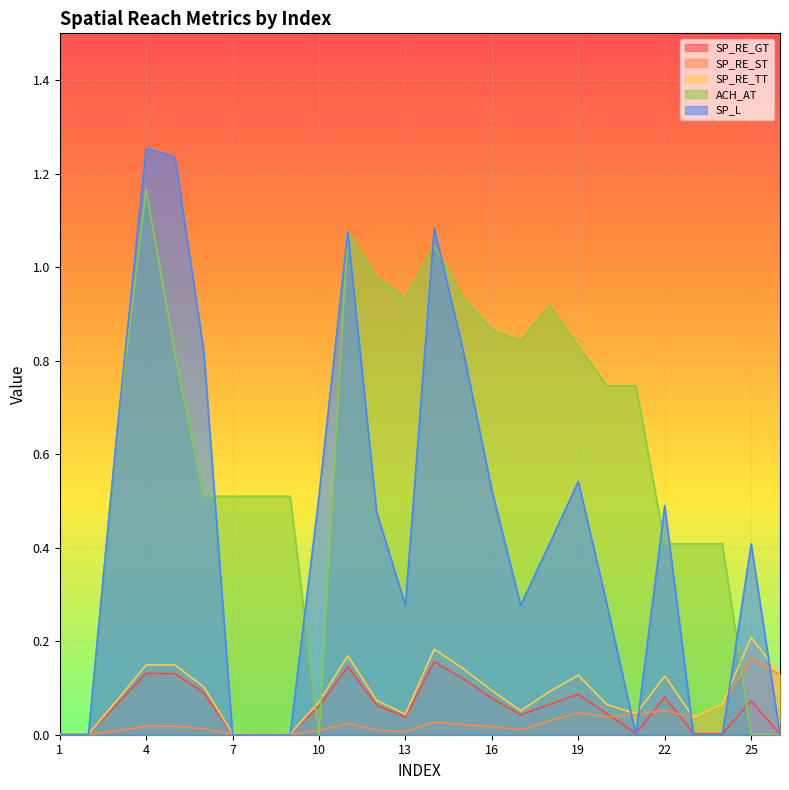

List the labels in order of SP_L value, largest first.

4, 5, 14, 11, 15, 6, 3, 19, 16, 10, 22, 12, 18, 25, 13, 17, 20, 1, 2, 7, 8, 9, 21, 23, 24, 26